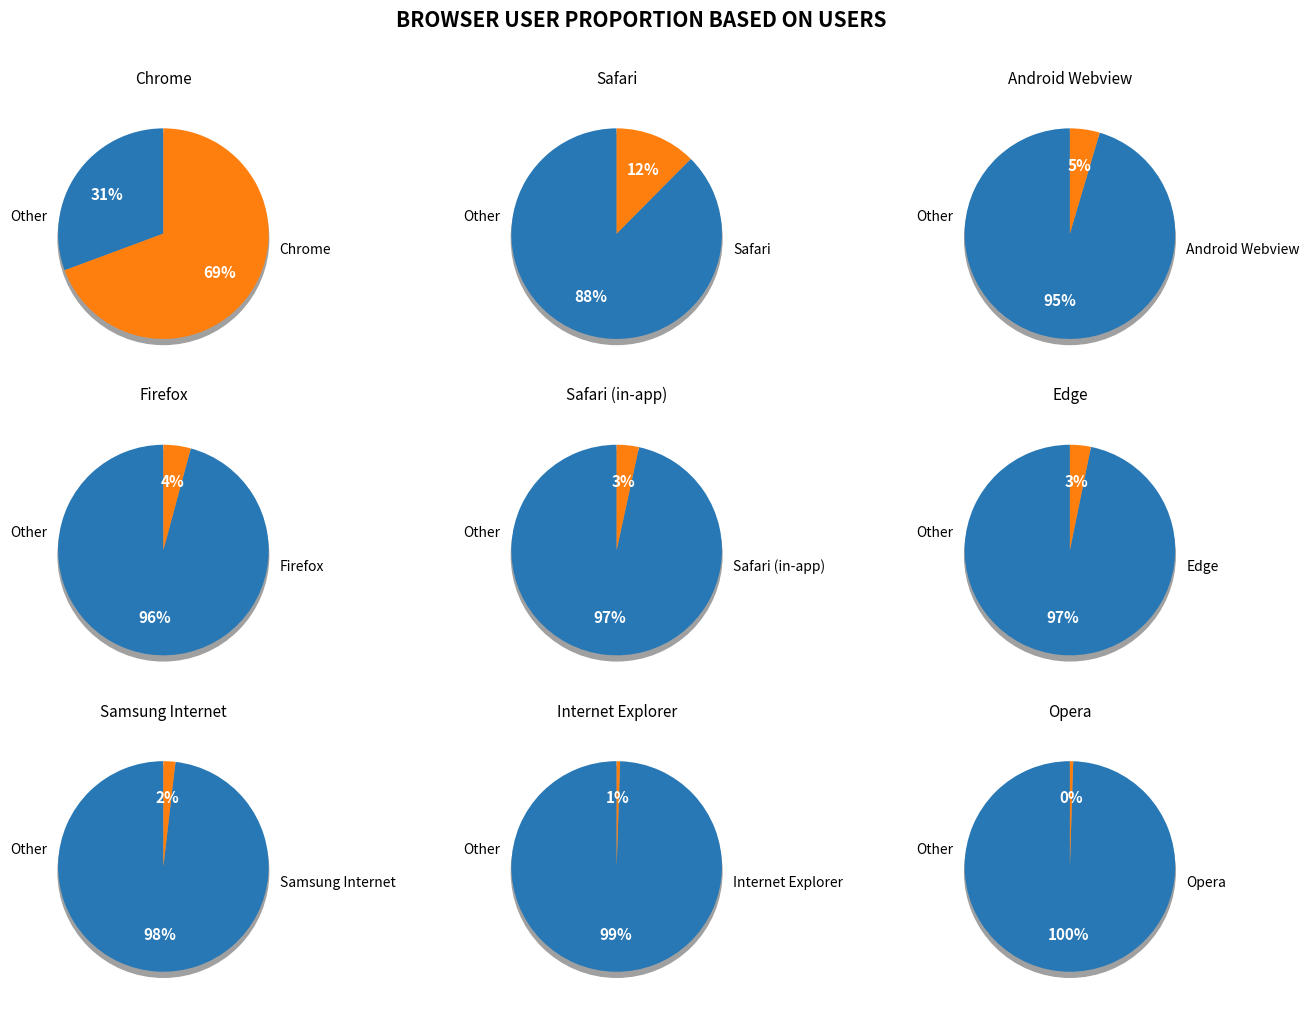

What is the change in value from Safari to Samsung Internet?

-364